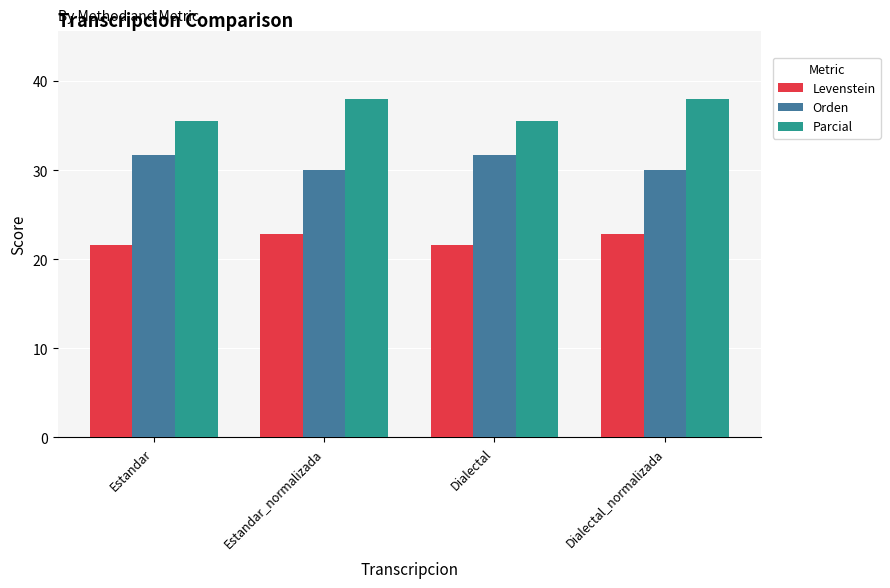

What is the difference between the maximum and minimum values in the Parcial series?

2.4